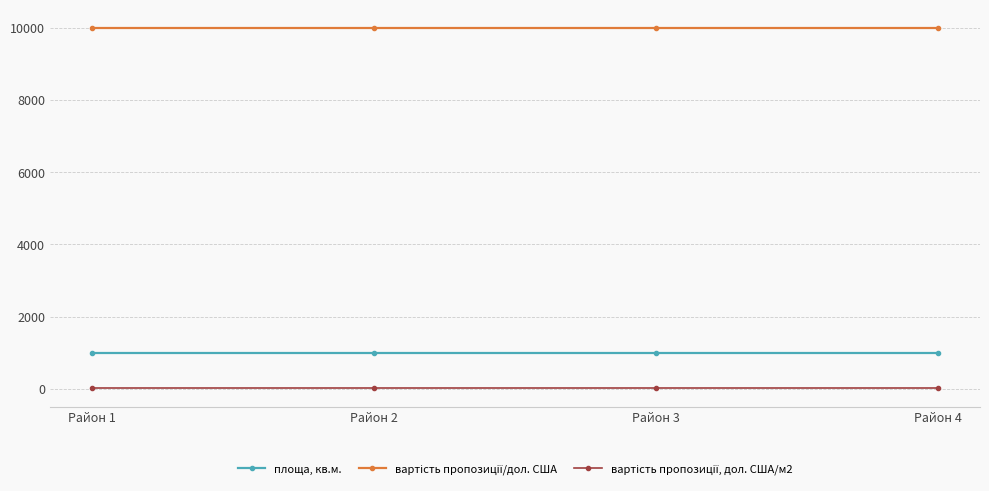

What is the minimum value for площа, кв.м.?

1000